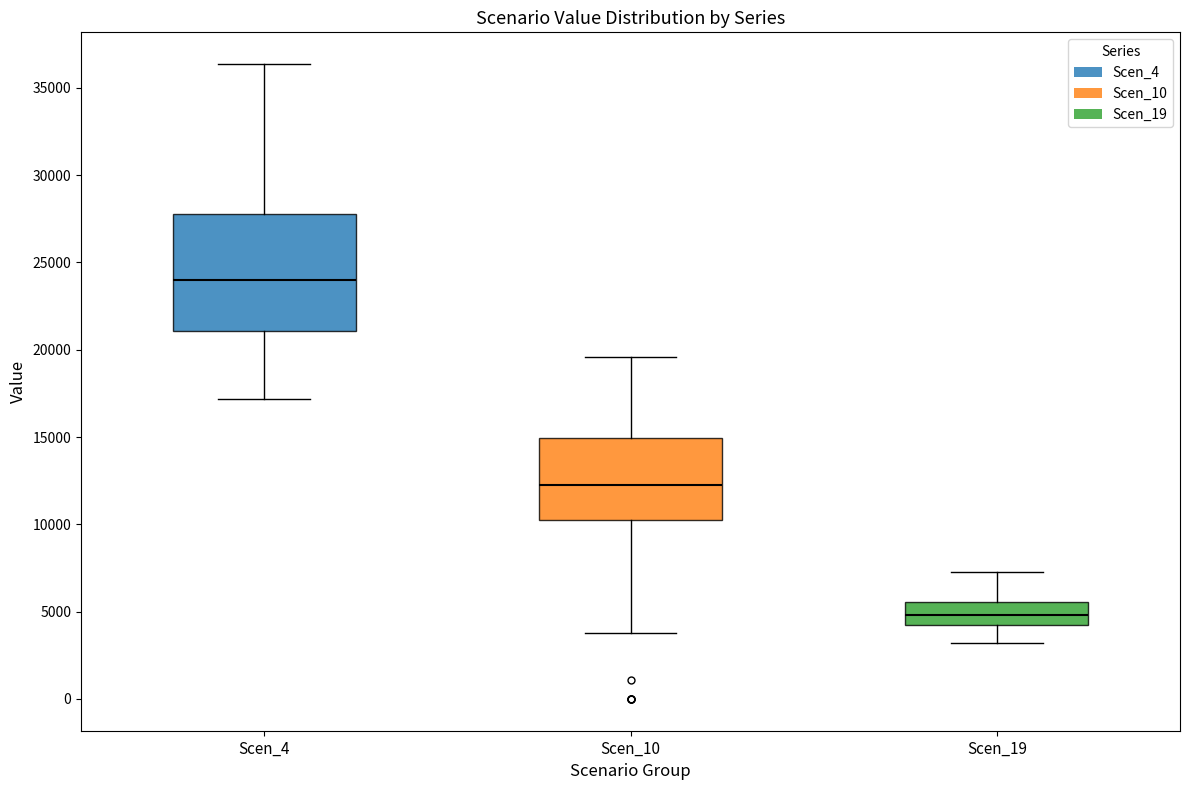

Reading left to right, transcribe this box plot: for each box, give where its median line is, the range the box spans, and where its two whiskers end, as read against the y-axis. The values are not printed on the chart, so give them approximately, as read against the axis.

Scen_4: median 24000, box 21000 to 28000, whiskers 17000 to 36500
Scen_10: median 12500, box 10500 to 15000, whiskers 4000 to 19500
Scen_19: median 5000, box 4000 to 5500, whiskers 3000 to 7500